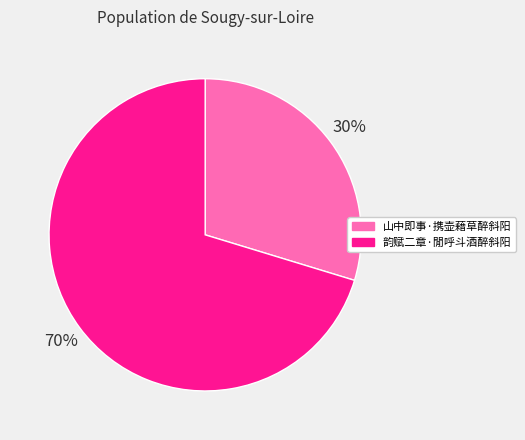

Between 山中即事·携壶藉草醉斜阳 and 韵赋二章·閒呼斗酒醉斜阳, which is larger?

韵赋二章·閒呼斗酒醉斜阳